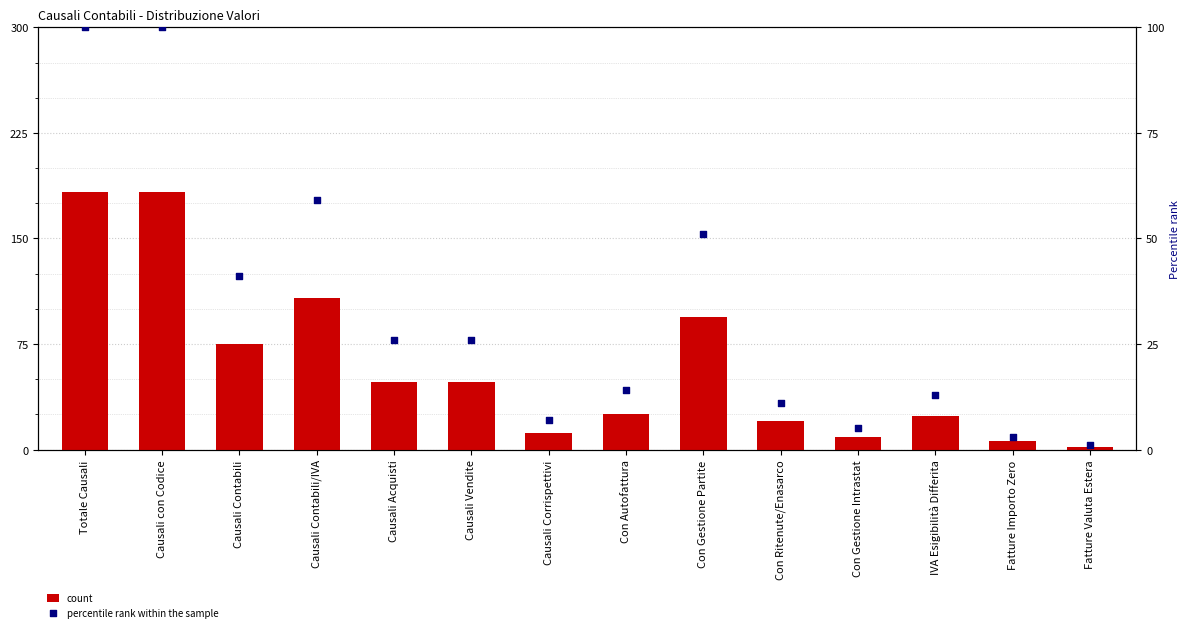

At which category is the sum across all series the highest?

Totale Causali